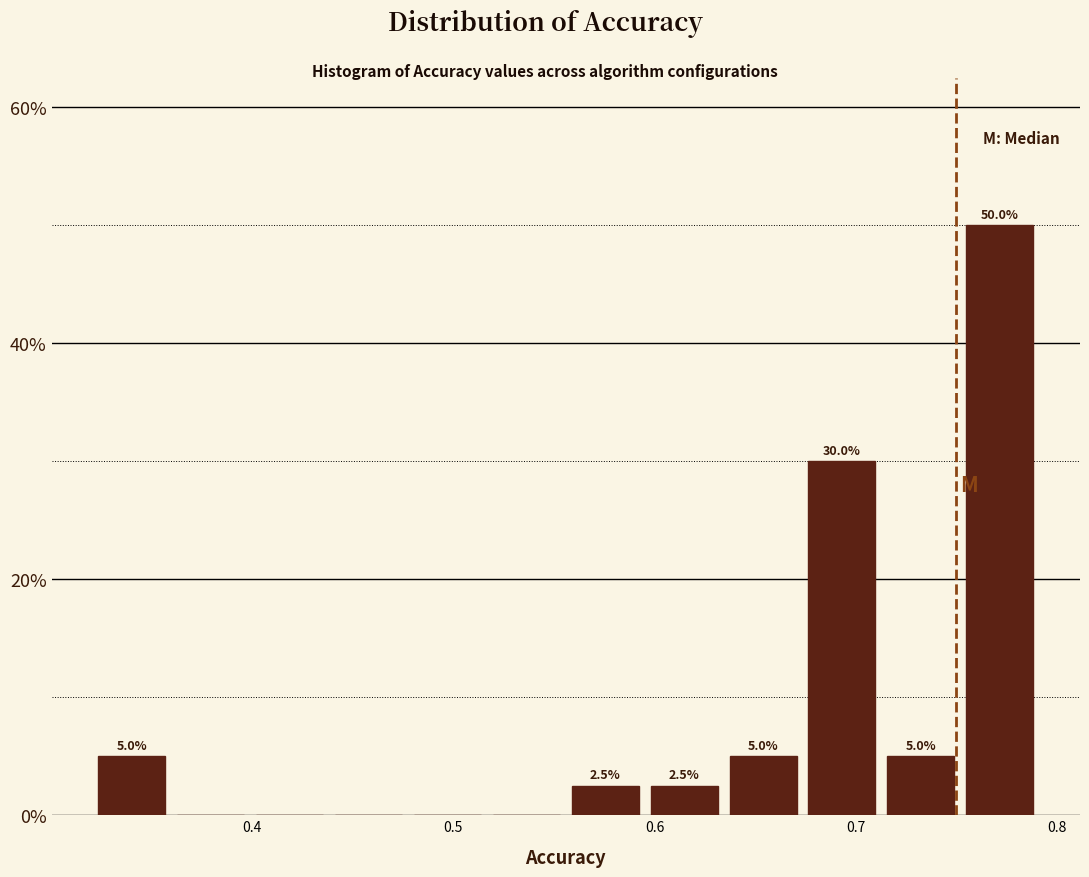

Around what value on the x-axis is the tallest bar? Give the approximate position of its centre, as read against the axis.

0.77